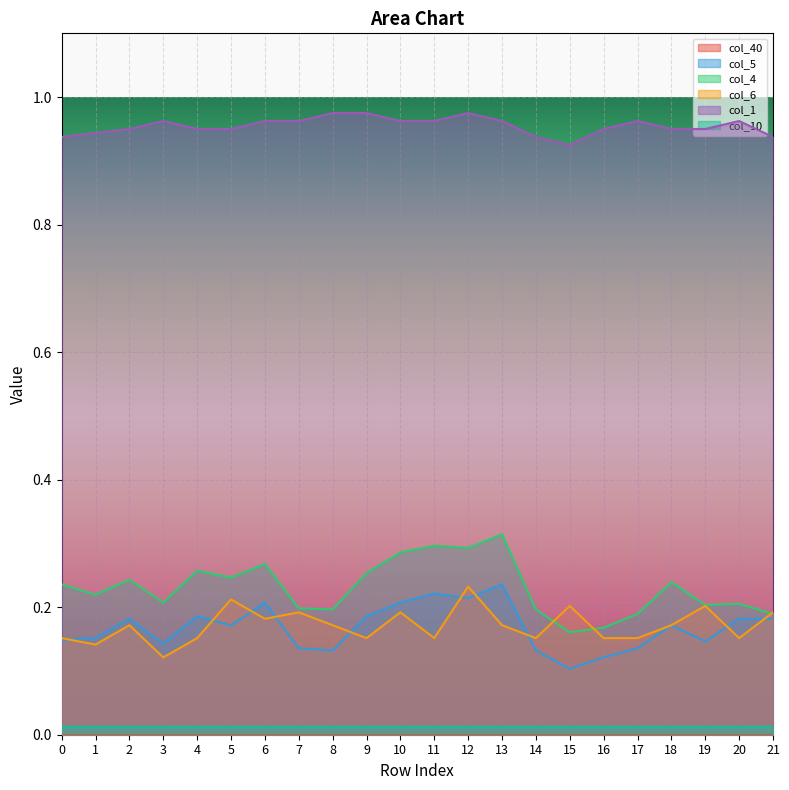

True or false: col_5 and col_1 intersect in this chart.

False